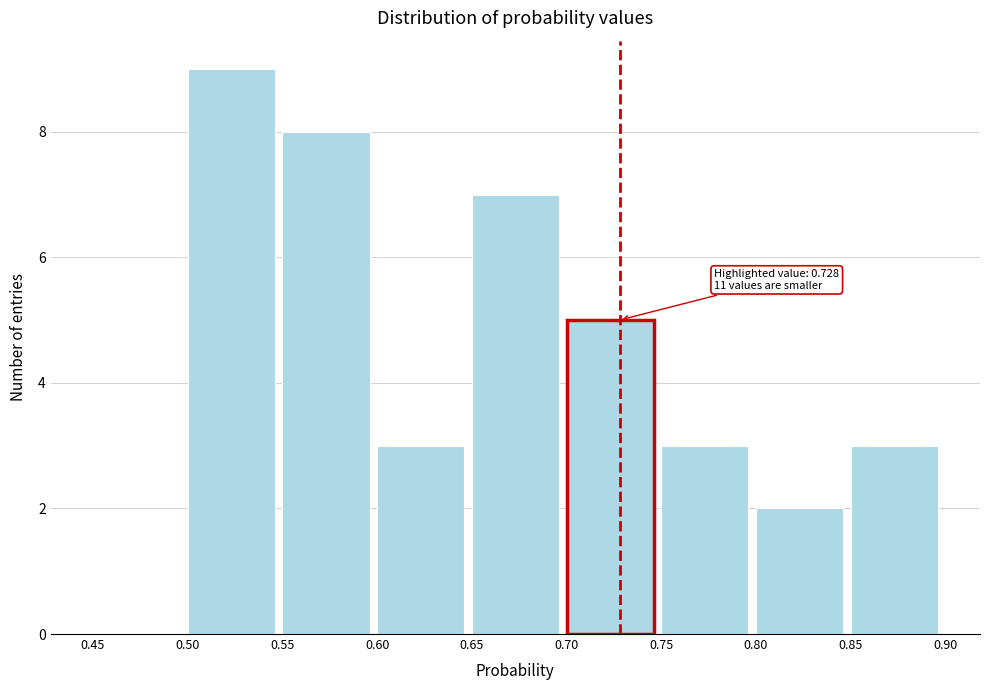

Which range on the x-axis has the tallest bar?

0.50 to 0.55